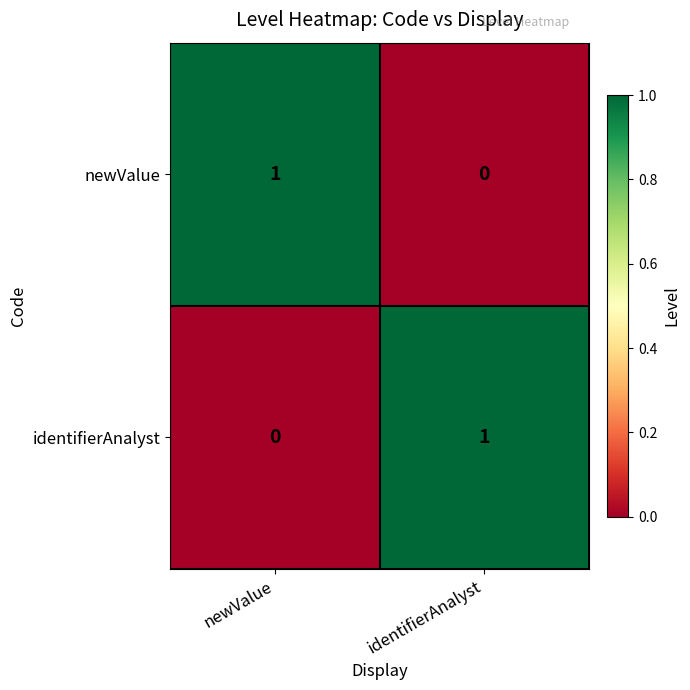

At how many categories does at least one series exceed 0?

2